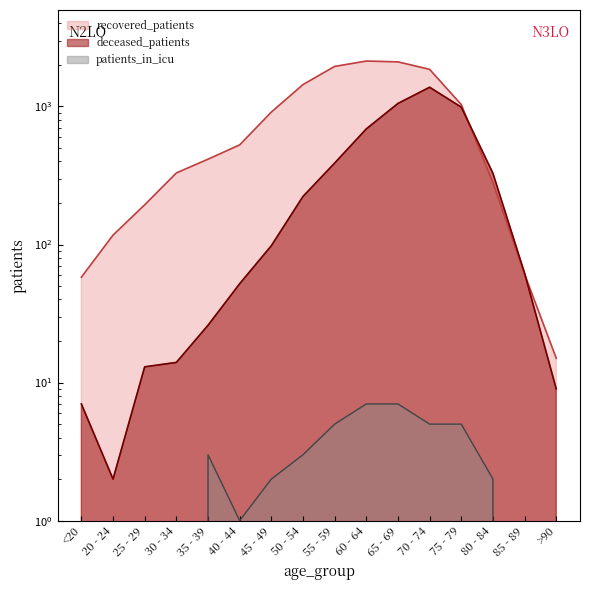

Which series changed the most between 65 - 69 and 70 - 74?

deceased_patients